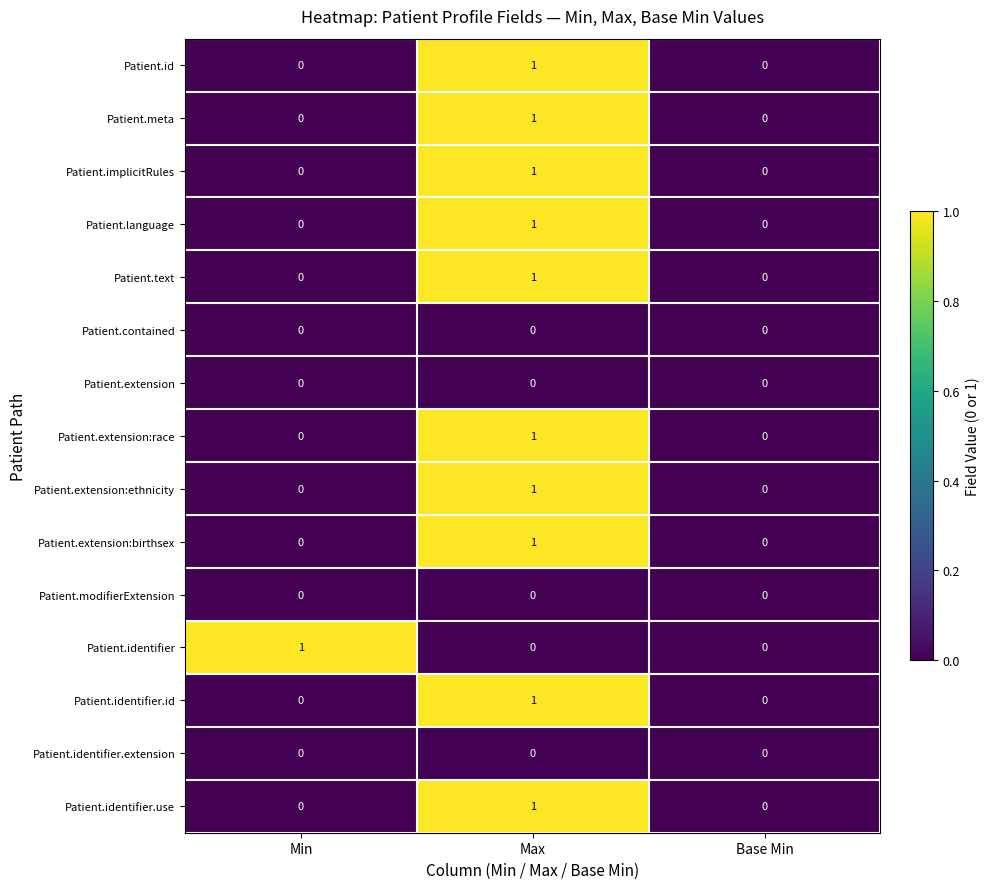

Is the value of Patient.identifier.extension at Min greater than the value of Patient.implicitRules at Max?

No